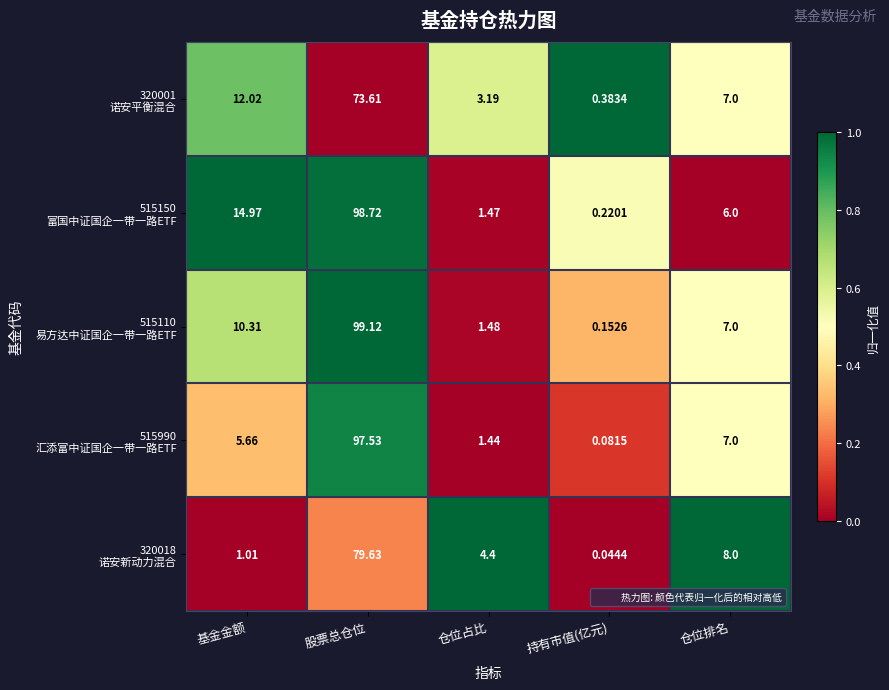

At which category is the sum across all series the highest?

股票总仓位